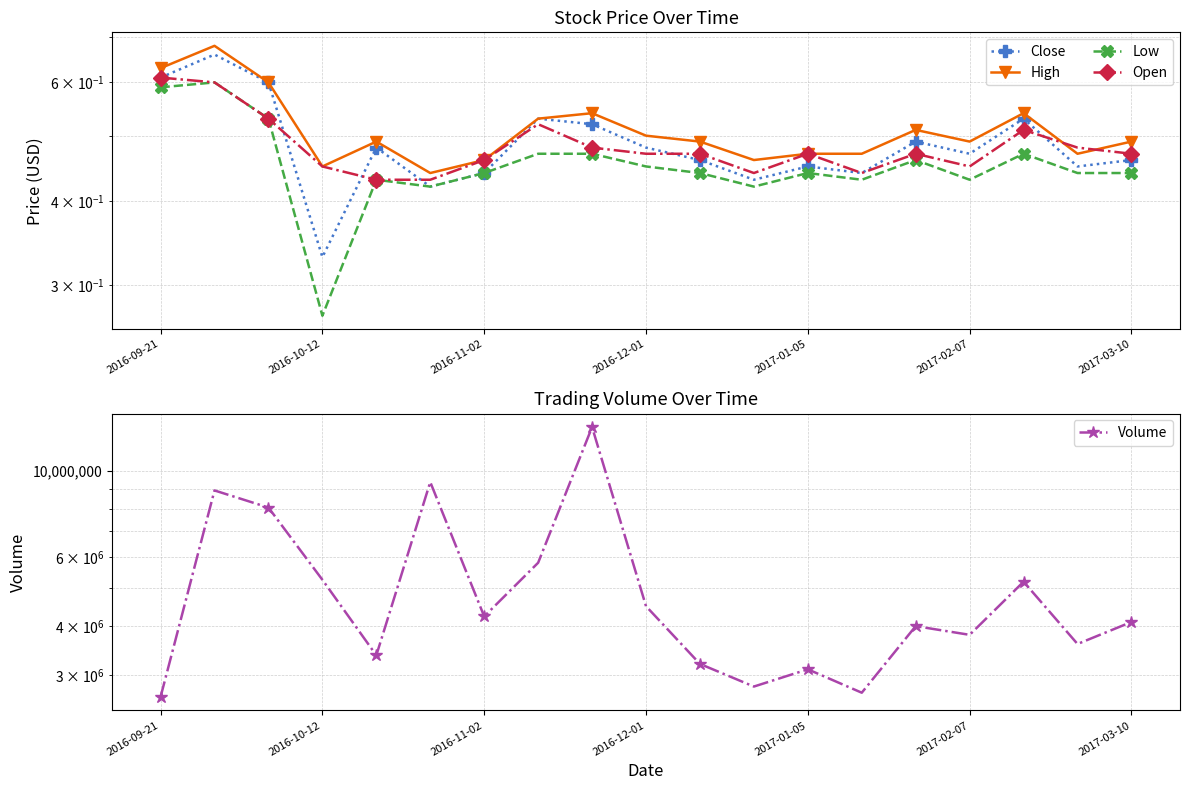

True or false: Low and Close cross at least once.

False